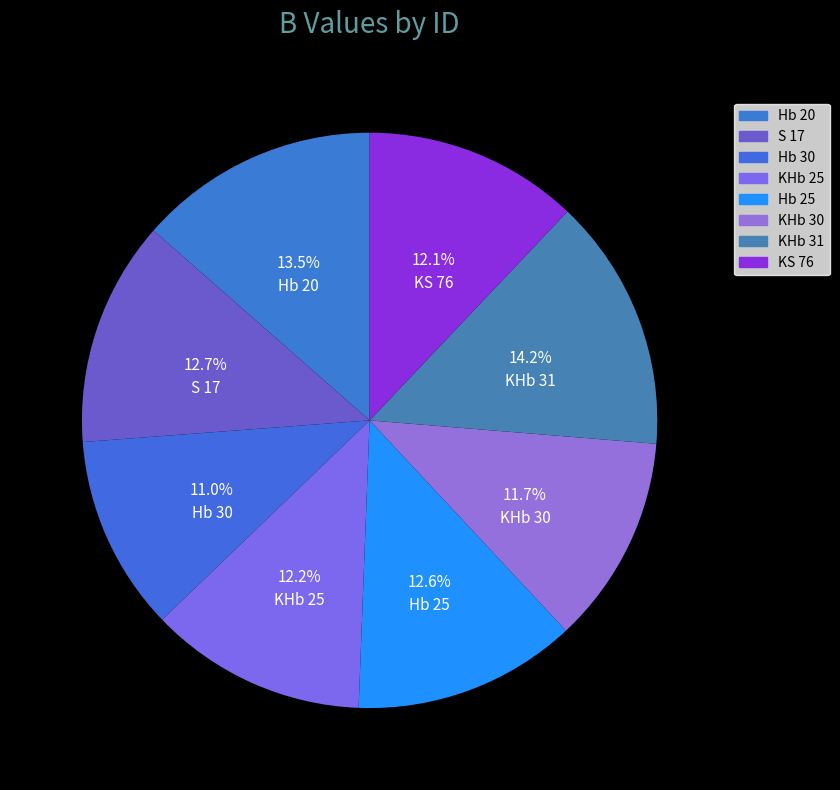

True or false: KS 76 accounts for 1% of the total.

False